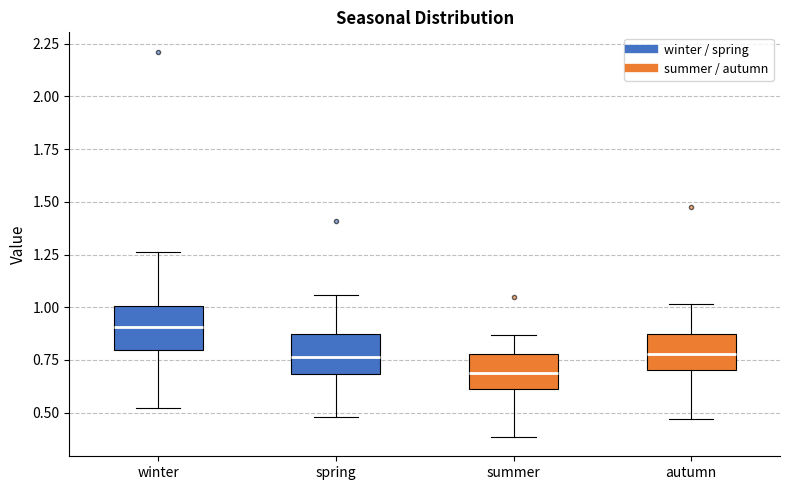

Reading left to right, transcribe this box plot: for each box, give where its median line is, the range the box spans, and where its two whiskers end, as read against the y-axis. The values are not printed on the chart, so give them approximately, as read against the axis.

winter: median 0.90, box 0.80 to 1.00, whiskers 0.50 to 1.25
spring: median 0.75, box 0.70 to 0.85, whiskers 0.50 to 1.05
summer: median 0.70, box 0.60 to 0.80, whiskers 0.40 to 0.85
autumn: median 0.80, box 0.70 to 0.85, whiskers 0.45 to 1.00